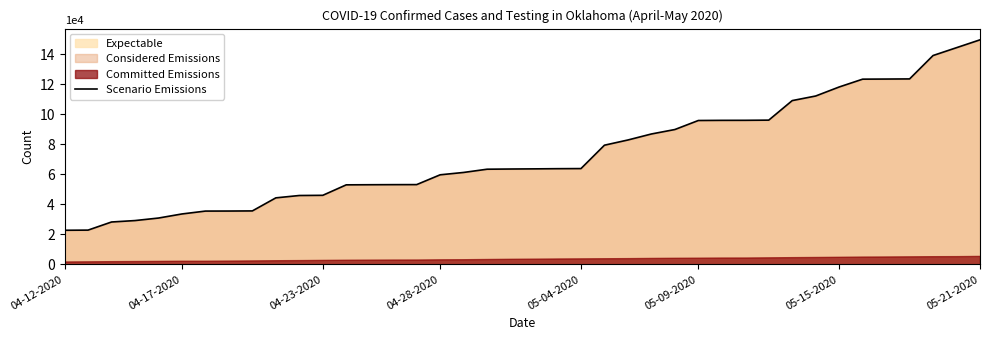

The chart shows a value of 61267 at 17. True or false?

True